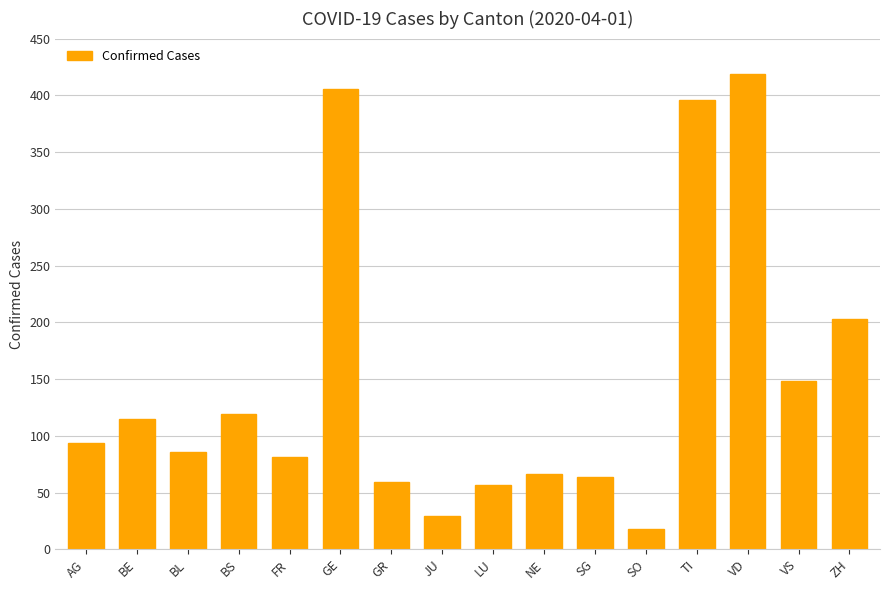

What is the difference between the values at BS and LU?

62